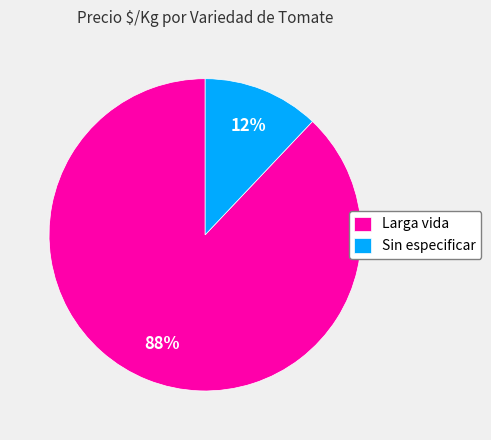

Count the number of slices in the pie.

2